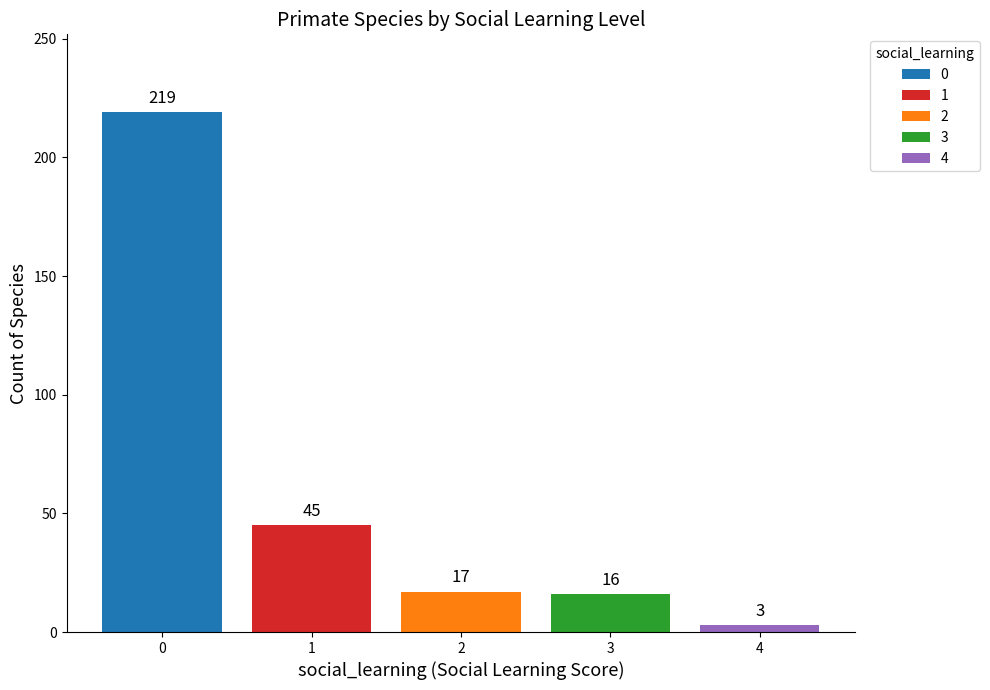

What is the maximum value shown in the chart?

219